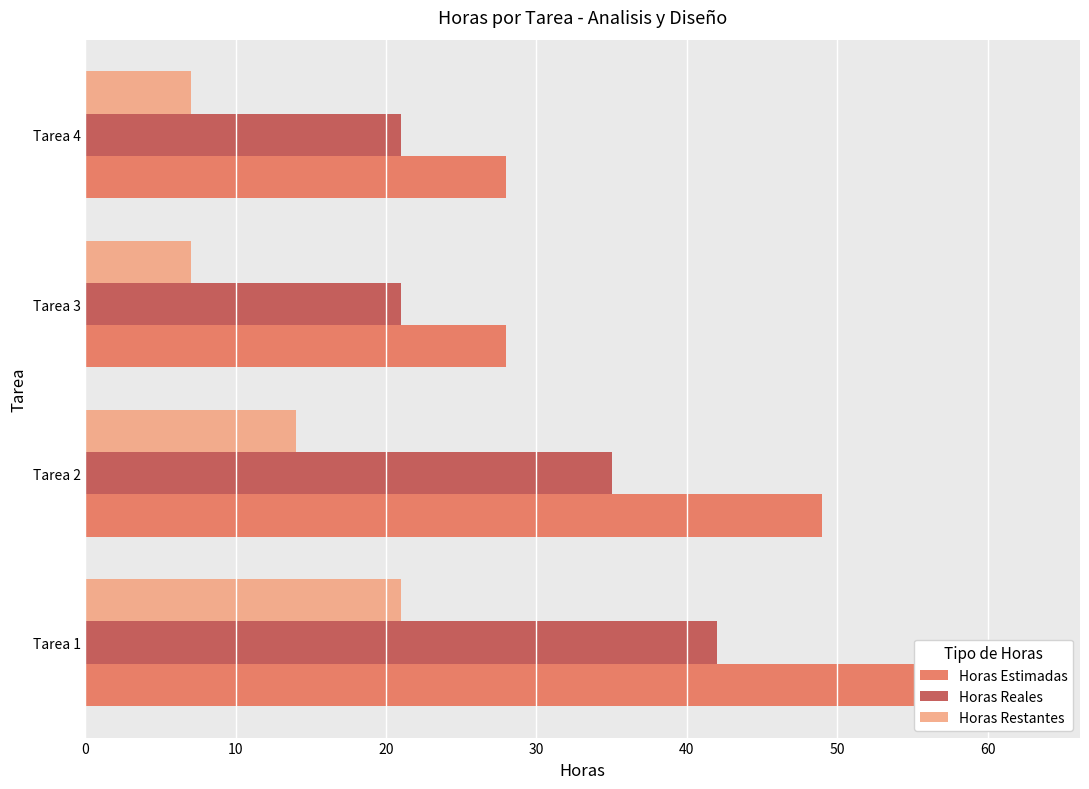

What is the total value across all series at Tarea 1?

126